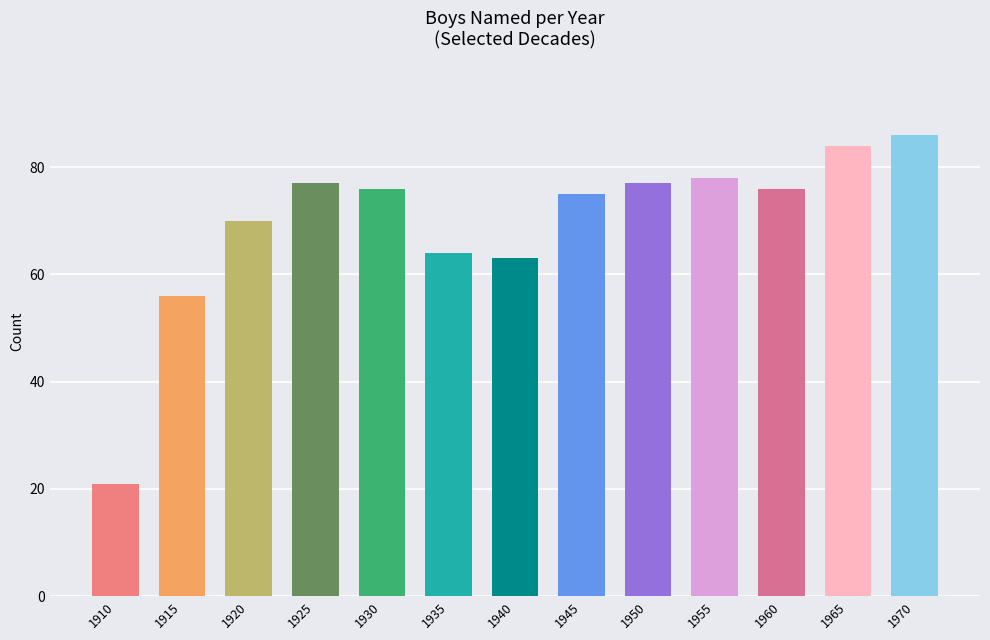

Where is the data nearest to the value 53?

1915